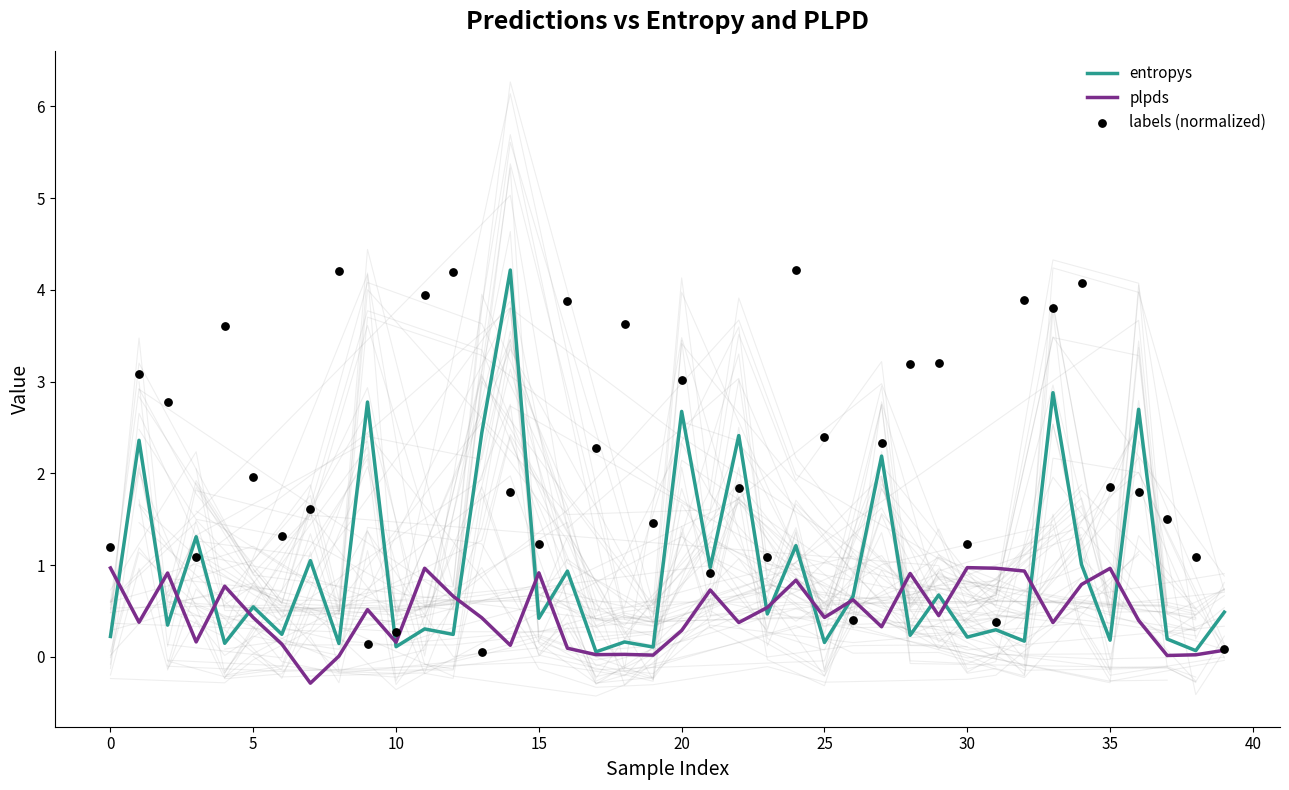

Which series has the largest total across all categories?

labels (normalized)